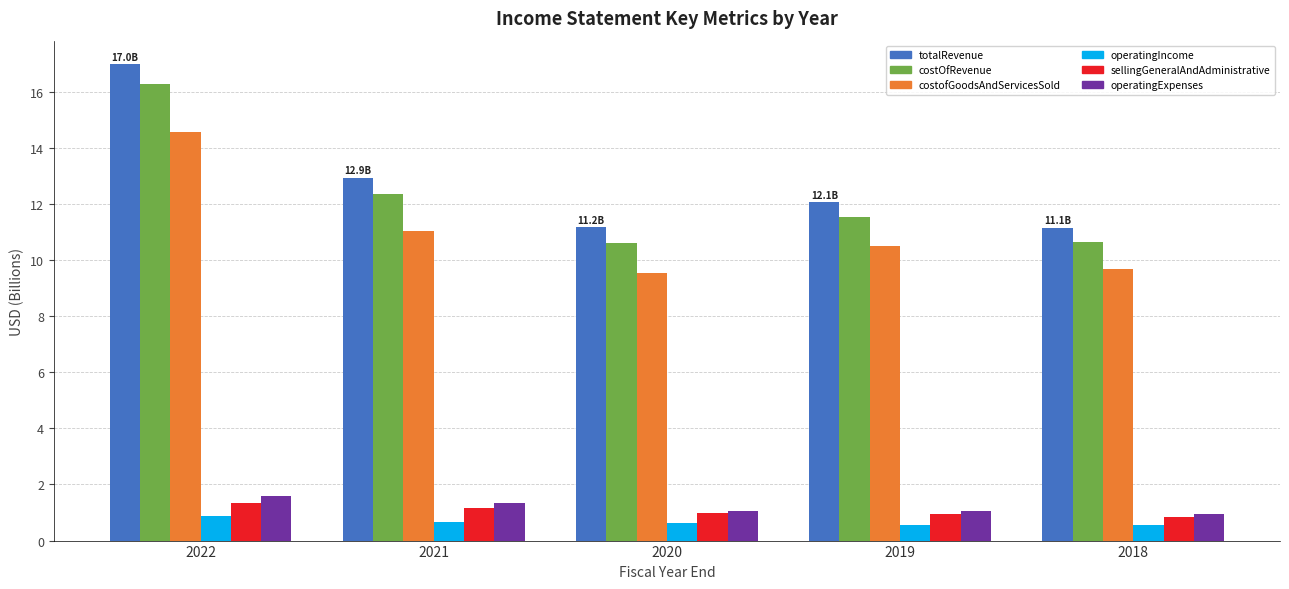

The operatingIncome series shows 1.2 at 2021. True or false?

False